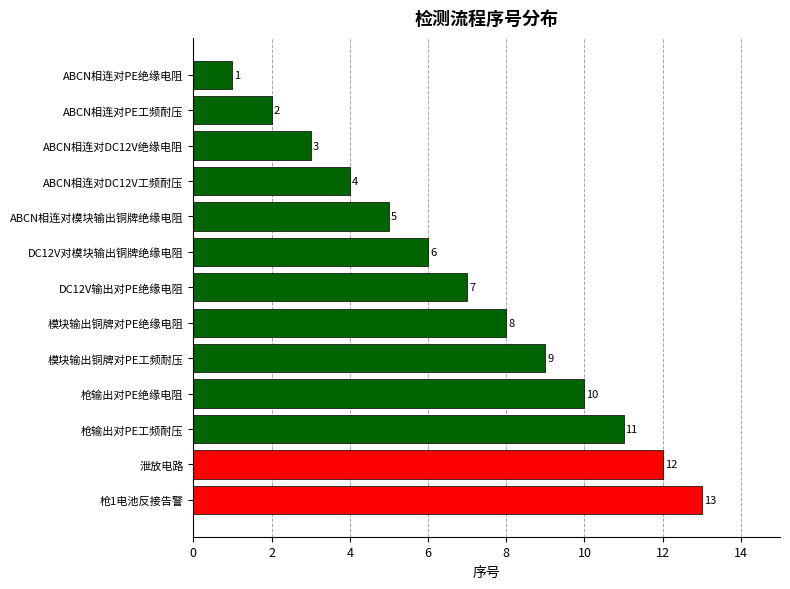

What is the difference between the second highest and minimum values?

11